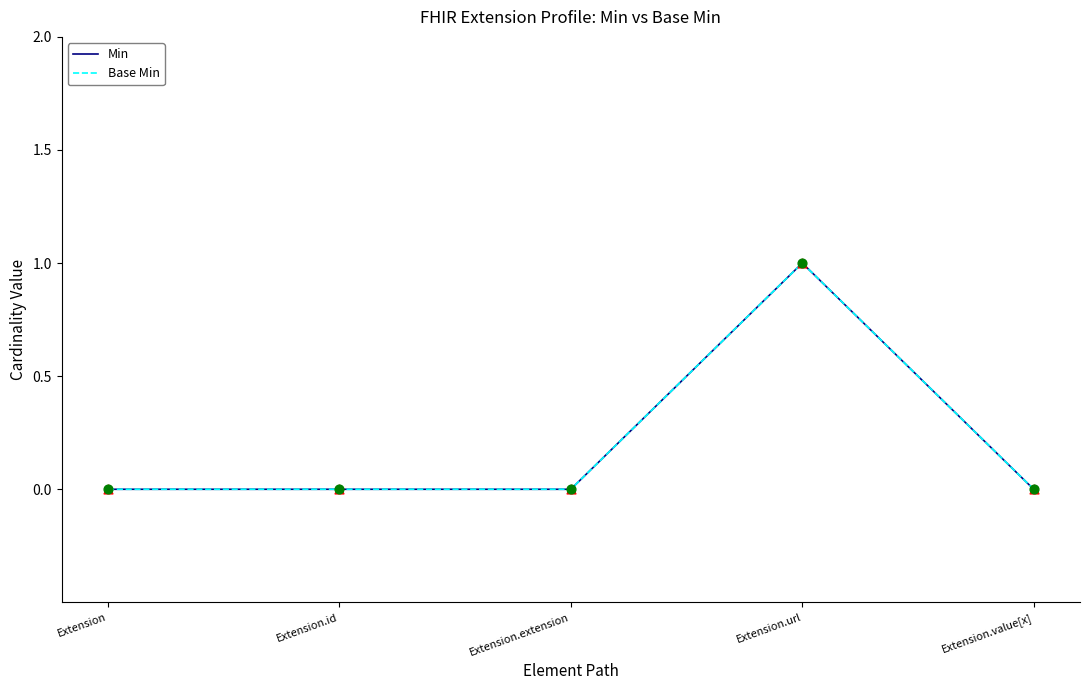

At how many categories does at least one series exceed 0?

1